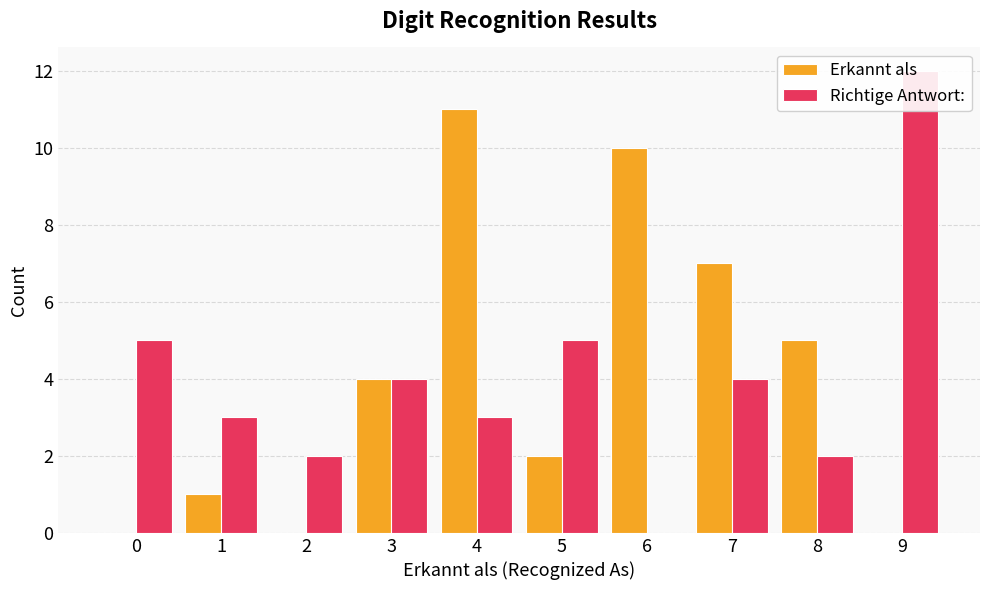

At 7, list the series in order from largest to smallest.

Erkannt als, Richtige Antwort: